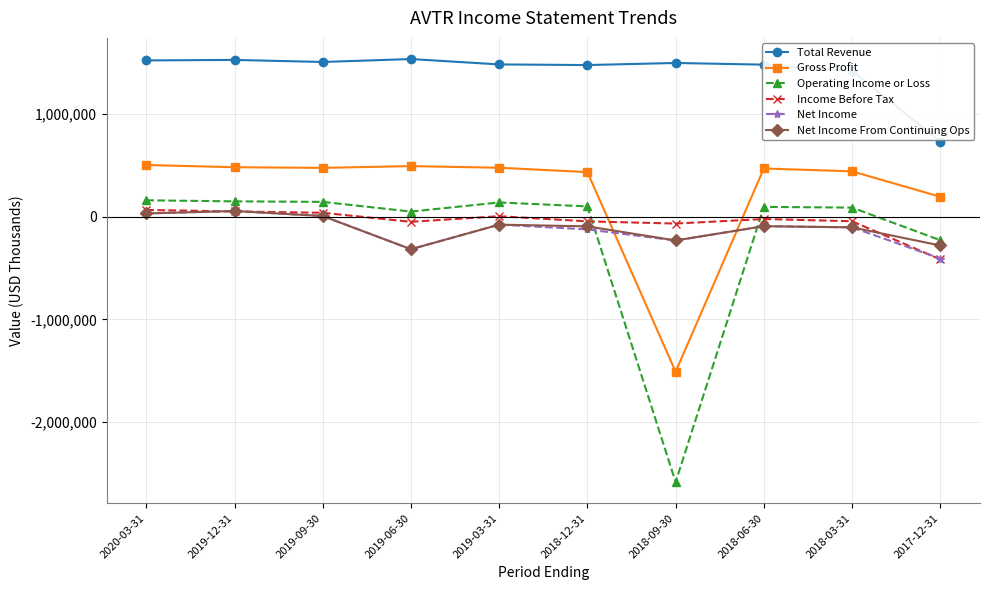

True or false: Net Income From Continuing Ops and Total Revenue intersect in this chart.

False